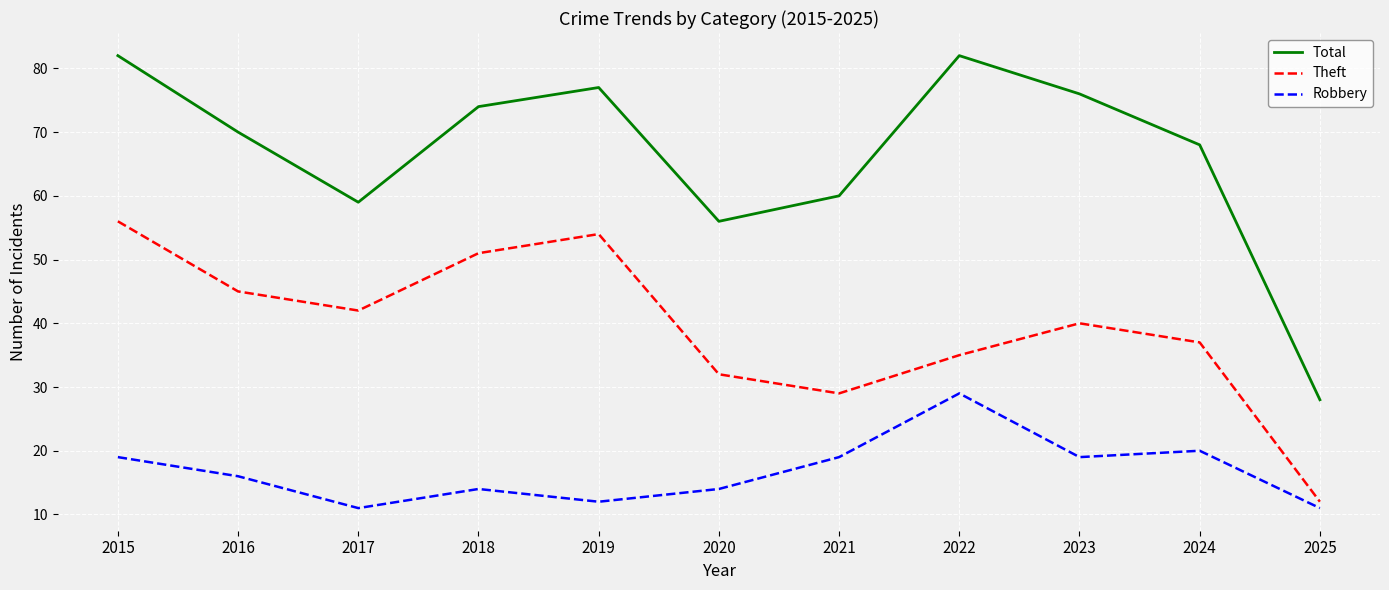

Reading right to left, extract all data points from this chart.

Total: 2025=28	2024=68	2023=76	2022=82	2021=60	2020=56	2019=77	2018=74	2017=59	2016=70	2015=82
Theft: 2025=12	2024=37	2023=40	2022=35	2021=29	2020=32	2019=54	2018=51	2017=42	2016=45	2015=56
Robbery: 2025=11	2024=20	2023=19	2022=29	2021=19	2020=14	2019=12	2018=14	2017=11	2016=16	2015=19